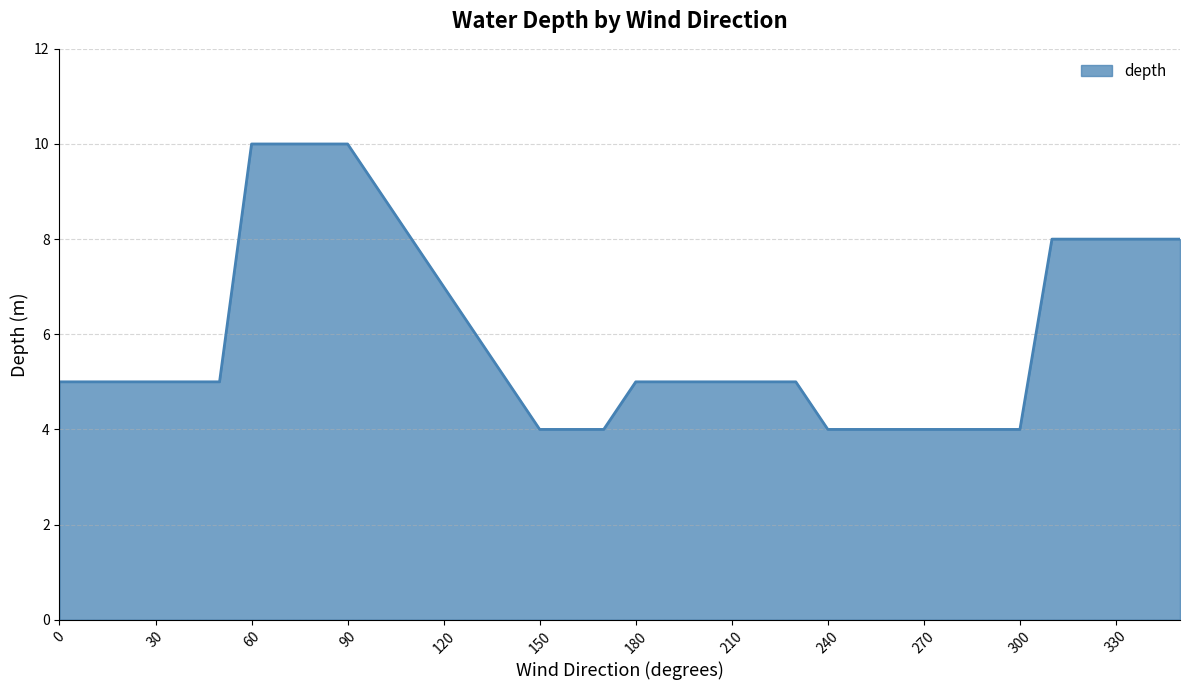

What is the maximum value shown in the chart?

10